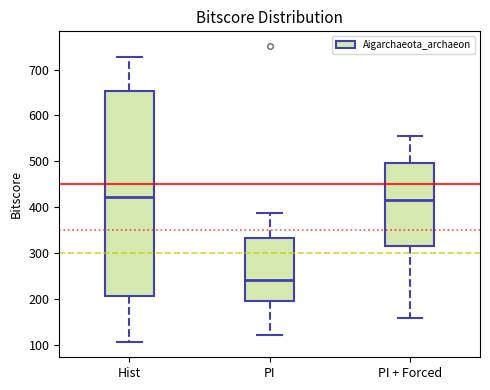

Where does the lower whisker of the box for Hist end on the y-axis? The values are not printed on the chart, so give them approximately, as read against the axis.

110